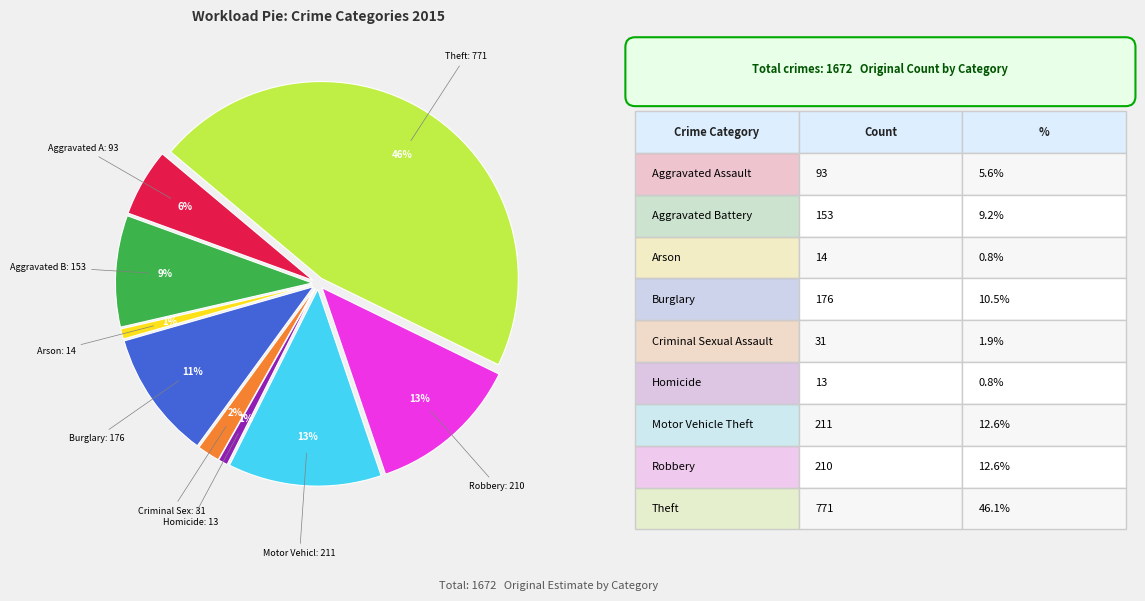

Is there any slice that represents more than half of the pie?

No